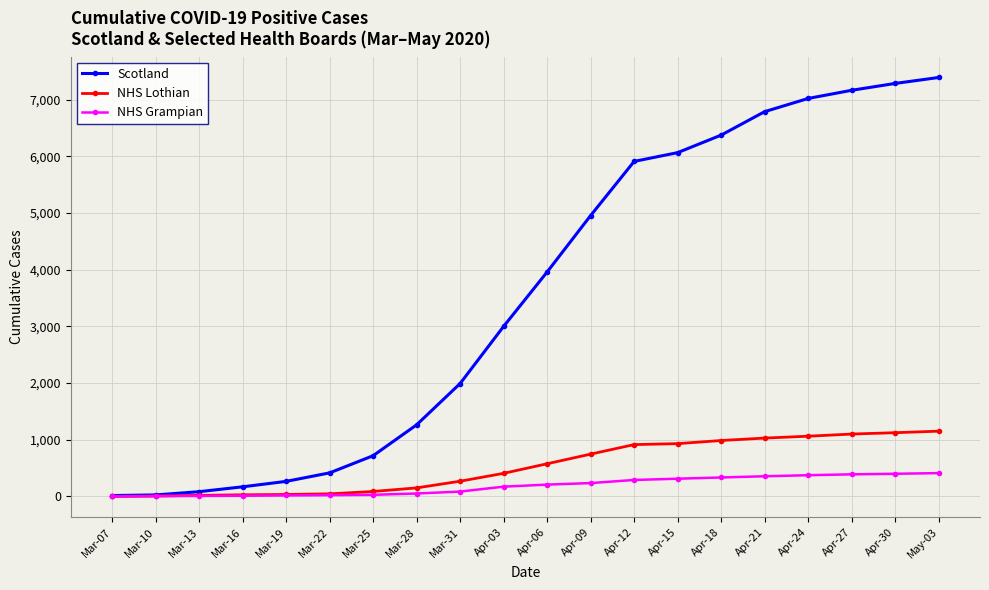

What is the maximum value shown in the chart?

7393